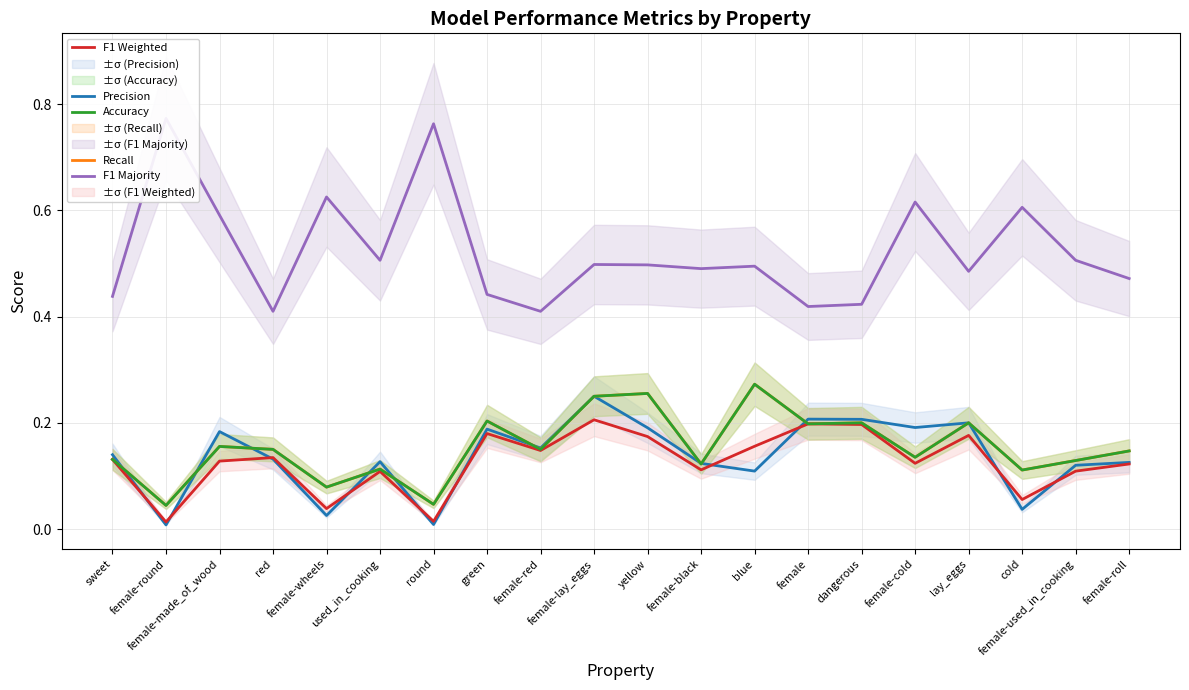

Reading left to right, list all the values displayed in this chart.

Precision: sweet=0.1	female-round=0.0	female-made_of_wood=0.2	red=0.1	female-wheels=0.0	used_in_cooking=0.1	round=0.0	green=0.2	female-red=0.2	female-lay_eggs=0.2	yellow=0.2	female-black=0.1	blue=0.1	female=0.2	dangerous=0.2	female-cold=0.2	lay_eggs=0.2	cold=0.0	female-used_in_cooking=0.1	female-roll=0.1
Recall: sweet=0.1	female-round=0.0	female-made_of_wood=0.2	red=0.1	female-wheels=0.1	used_in_cooking=0.1	round=0.0	green=0.2	female-red=0.1	female-lay_eggs=0.2	yellow=0.3	female-black=0.1	blue=0.3	female=0.2	dangerous=0.2	female-cold=0.1	lay_eggs=0.2	cold=0.1	female-used_in_cooking=0.1	female-roll=0.1
F1 Weighted: sweet=0.1	female-round=0.0	female-made_of_wood=0.1	red=0.1	female-wheels=0.0	used_in_cooking=0.1	round=0.0	green=0.2	female-red=0.1	female-lay_eggs=0.2	yellow=0.2	female-black=0.1	blue=0.2	female=0.2	dangerous=0.2	female-cold=0.1	lay_eggs=0.2	cold=0.1	female-used_in_cooking=0.1	female-roll=0.1
Accuracy: sweet=0.1	female-round=0.0	female-made_of_wood=0.2	red=0.1	female-wheels=0.1	used_in_cooking=0.1	round=0.0	green=0.2	female-red=0.1	female-lay_eggs=0.2	yellow=0.3	female-black=0.1	blue=0.3	female=0.2	dangerous=0.2	female-cold=0.1	lay_eggs=0.2	cold=0.1	female-used_in_cooking=0.1	female-roll=0.1
F1 Majority: sweet=0.4	female-round=0.8	female-made_of_wood=0.6	red=0.4	female-wheels=0.6	used_in_cooking=0.5	round=0.8	green=0.4	female-red=0.4	female-lay_eggs=0.5	yellow=0.5	female-black=0.5	blue=0.5	female=0.4	dangerous=0.4	female-cold=0.6	lay_eggs=0.5	cold=0.6	female-used_in_cooking=0.5	female-roll=0.5